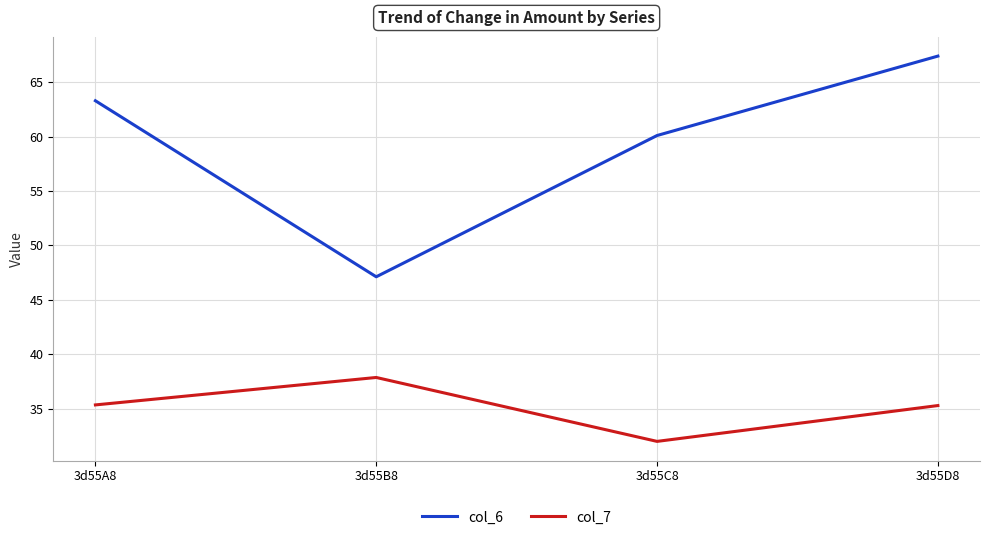

True or false: col_7 and col_6 cross at least once.

False